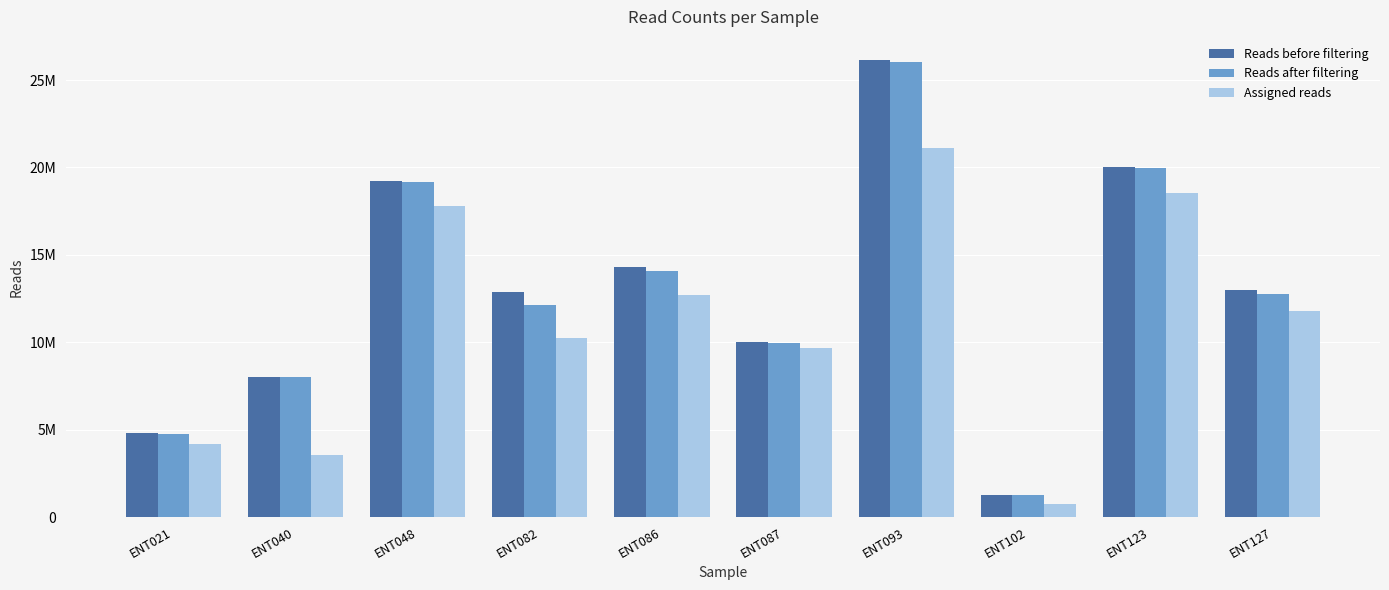

What is the maximum value shown in the chart?

26161305